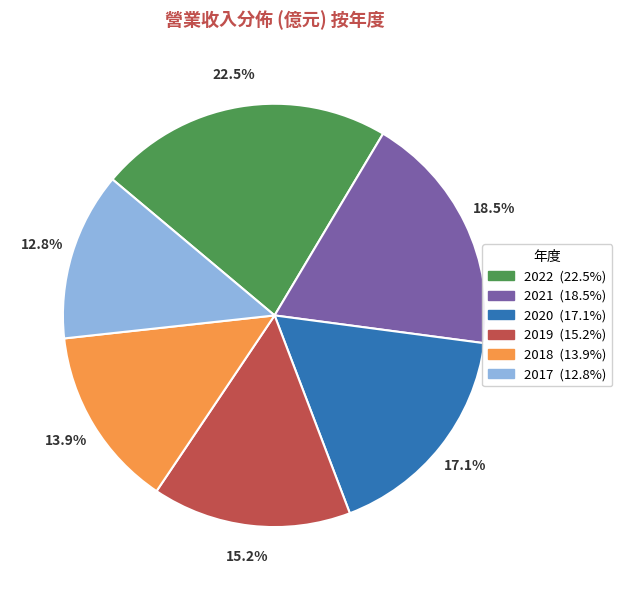

Does 2021 represent more than half of the total?

No